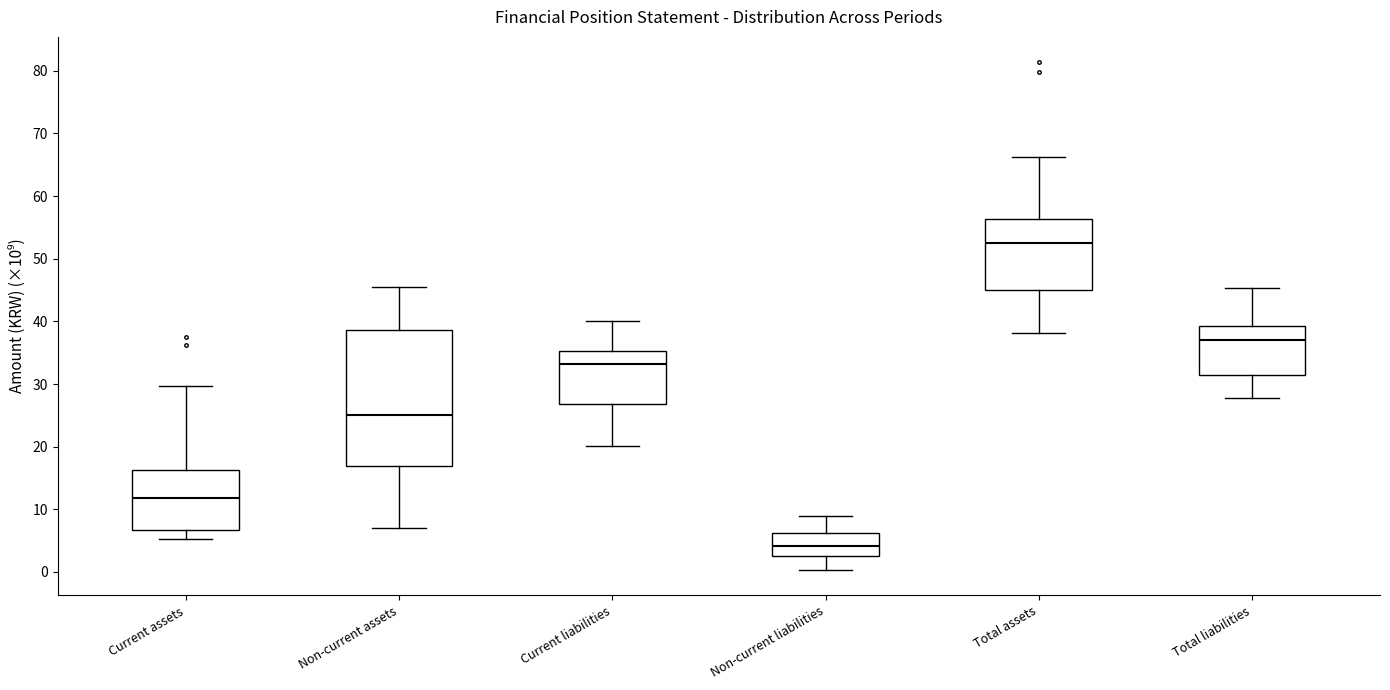

Which box has the lowest median line?

Non-current liabilities